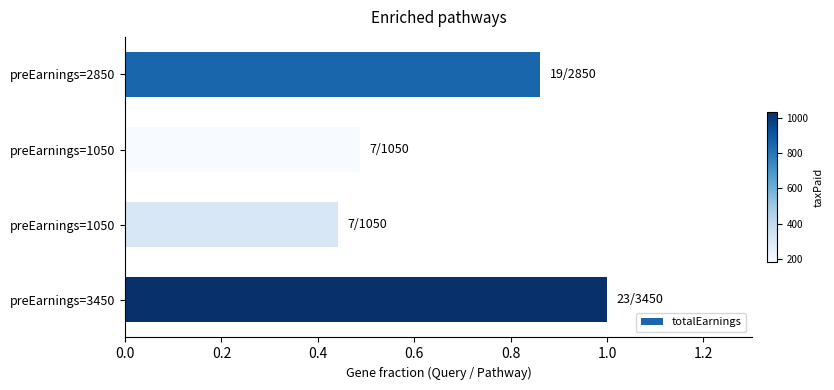

What is the smallest value displayed?

0.4